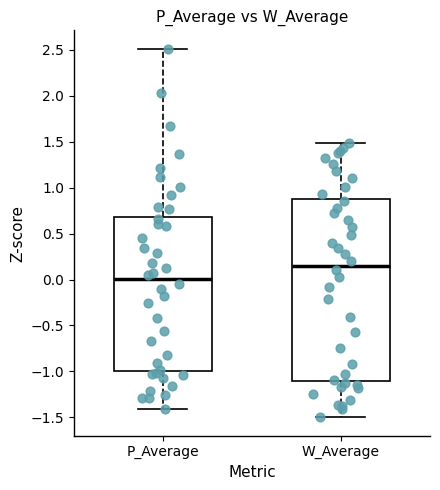

Where does the median line of the box for W_Average sit on the y-axis? The values are not printed on the chart, so give them approximately, as read against the axis.

0.15